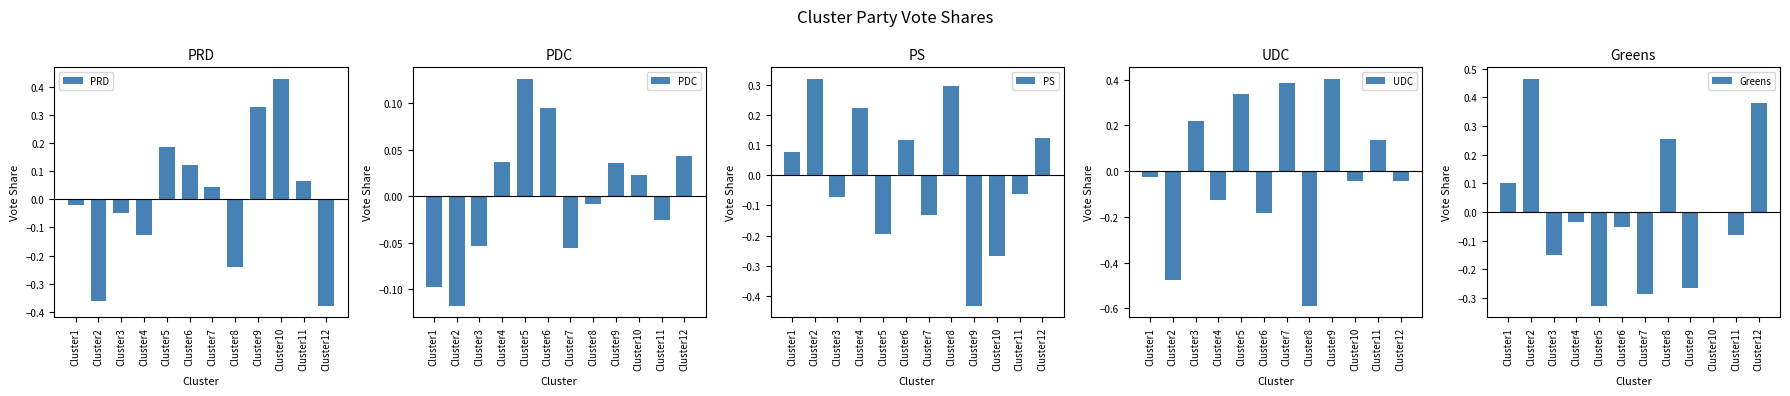

How many data points in PDC are above 0?

6